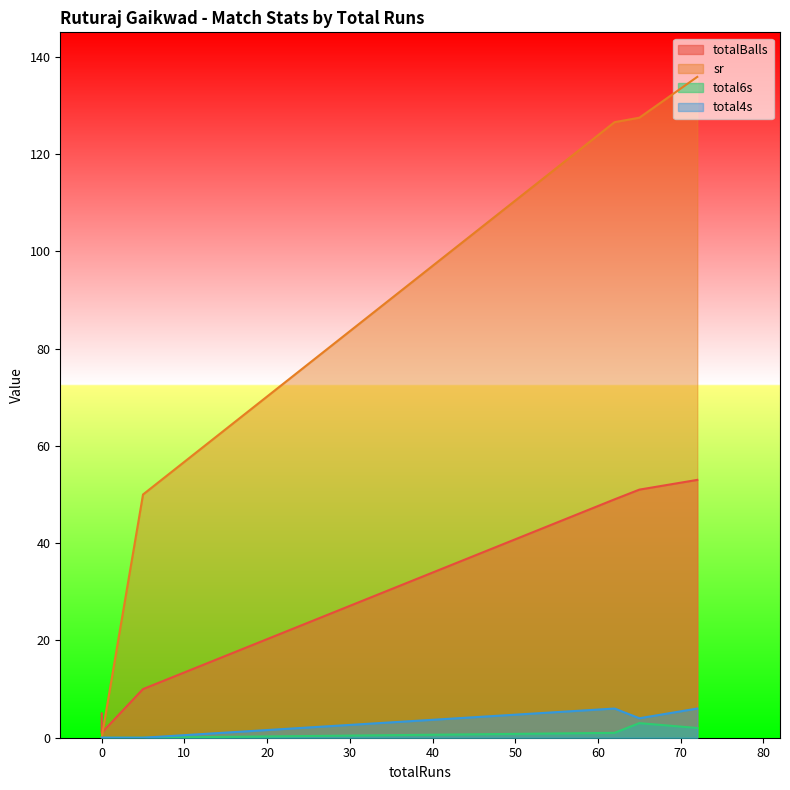

How many total6s values are between 0 and 2?

5